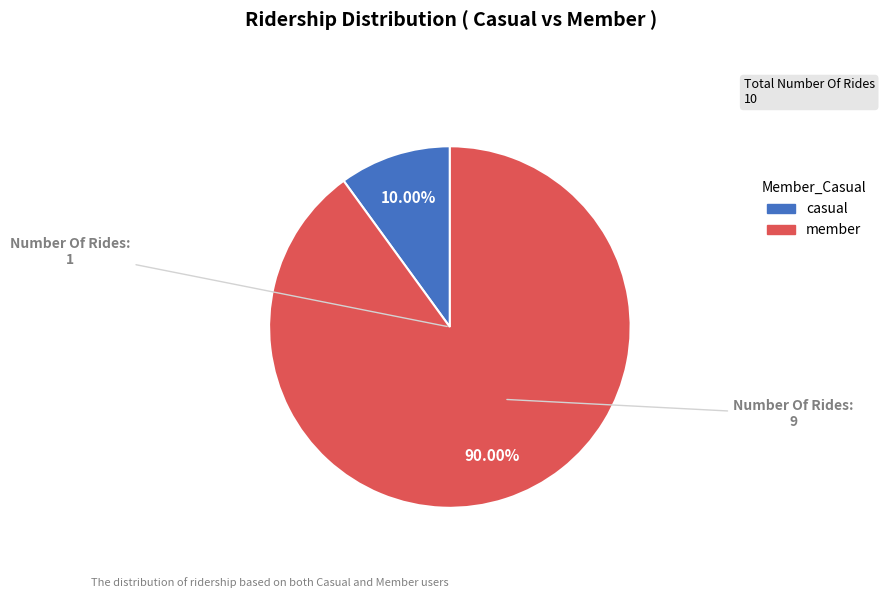

How many slices are in this pie chart?

2